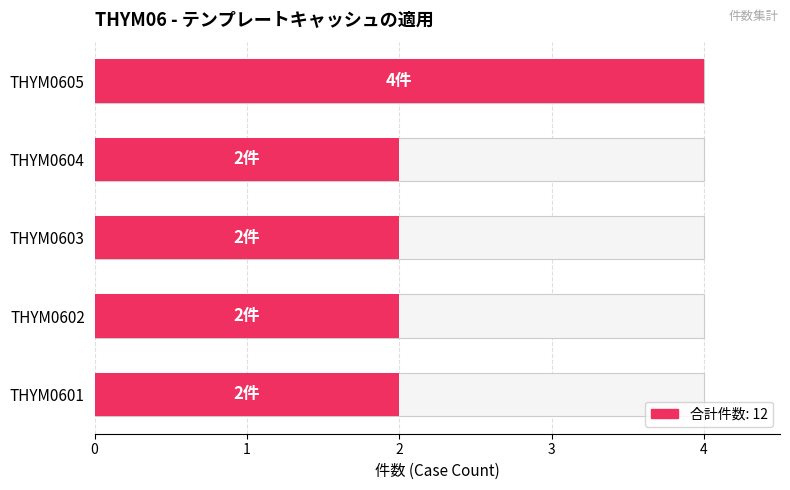

How many data points does each series have?

5